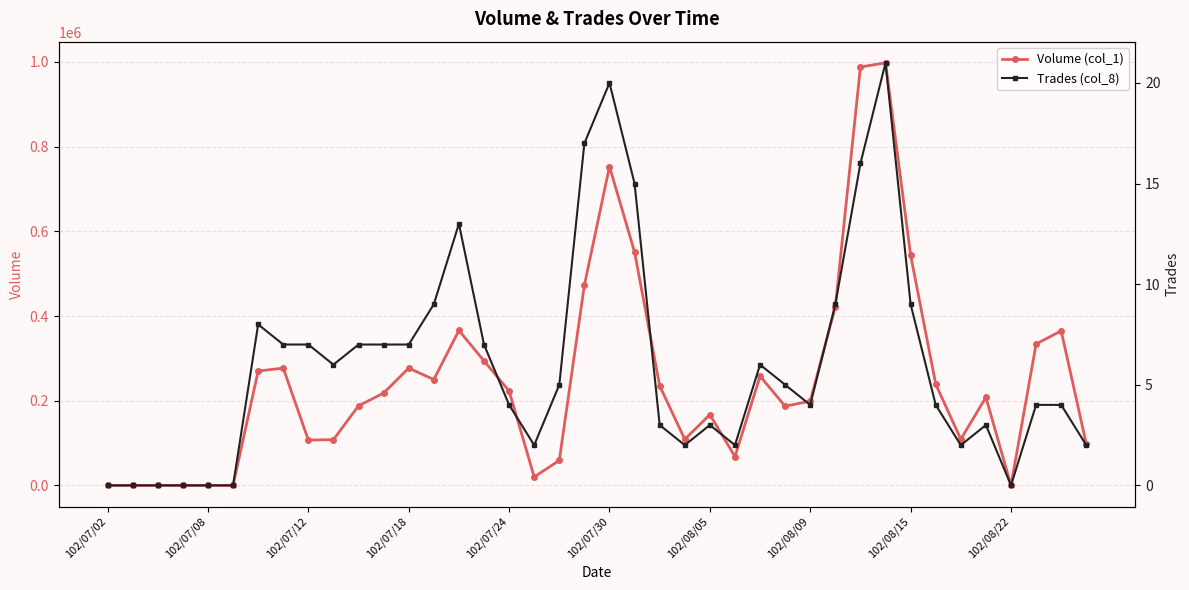

Which label corresponds to the smallest value in the chart?

102/07/02